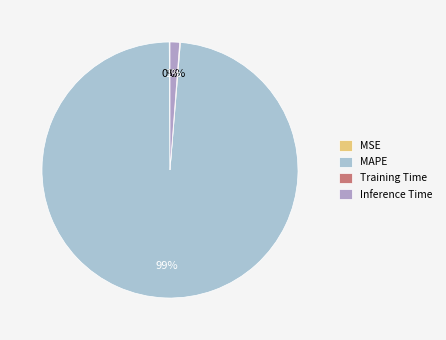

To the nearest percent, what is the difference between the largest and smallest slice percentages?

99%